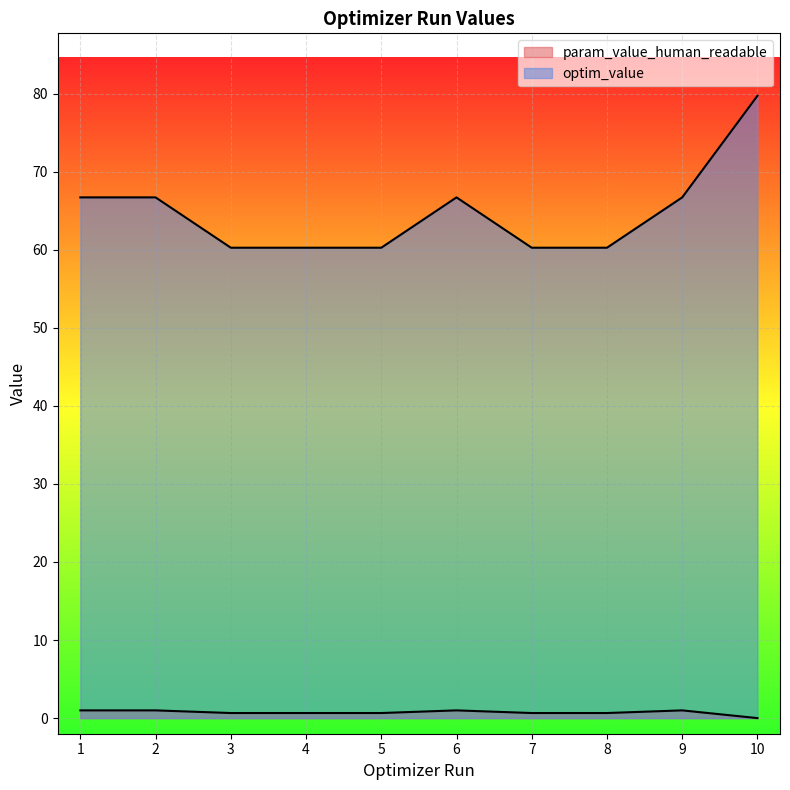

True or false: param_value_human_readable has a value of 0.7 at 5.

True